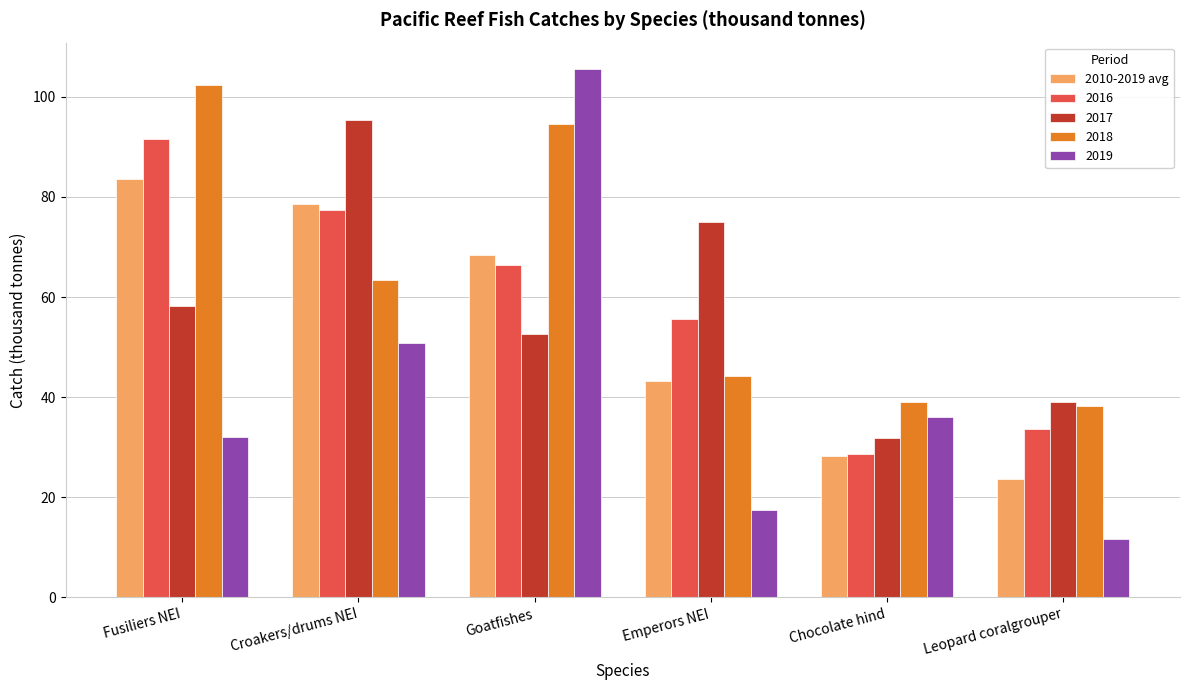

What is the difference between the 2010-2019 avg values at Chocolate hind and Leopard coralgrouper?

4.6